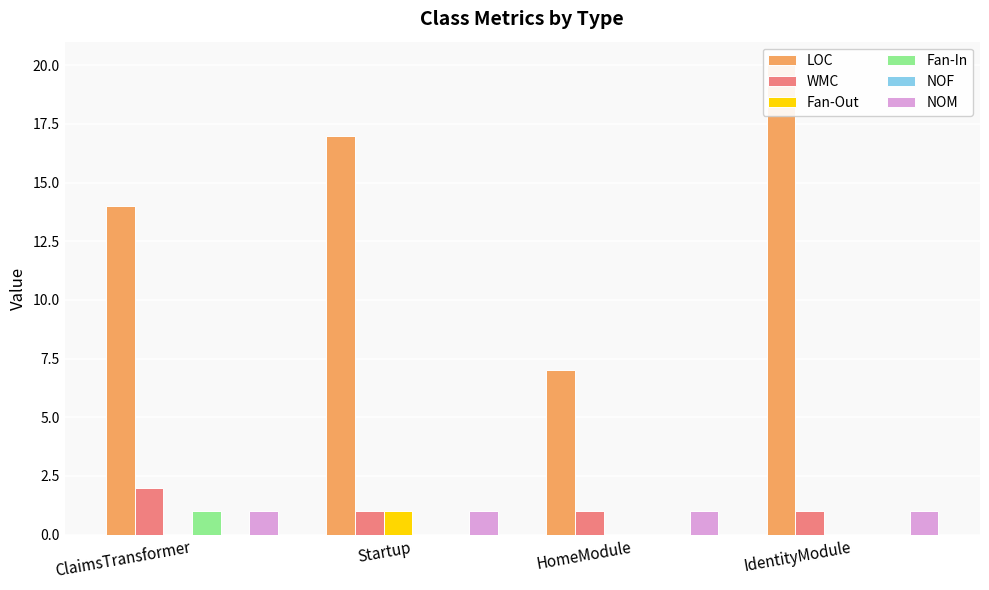

What is the label of the 4th bar from the right?

ClaimsTransformer